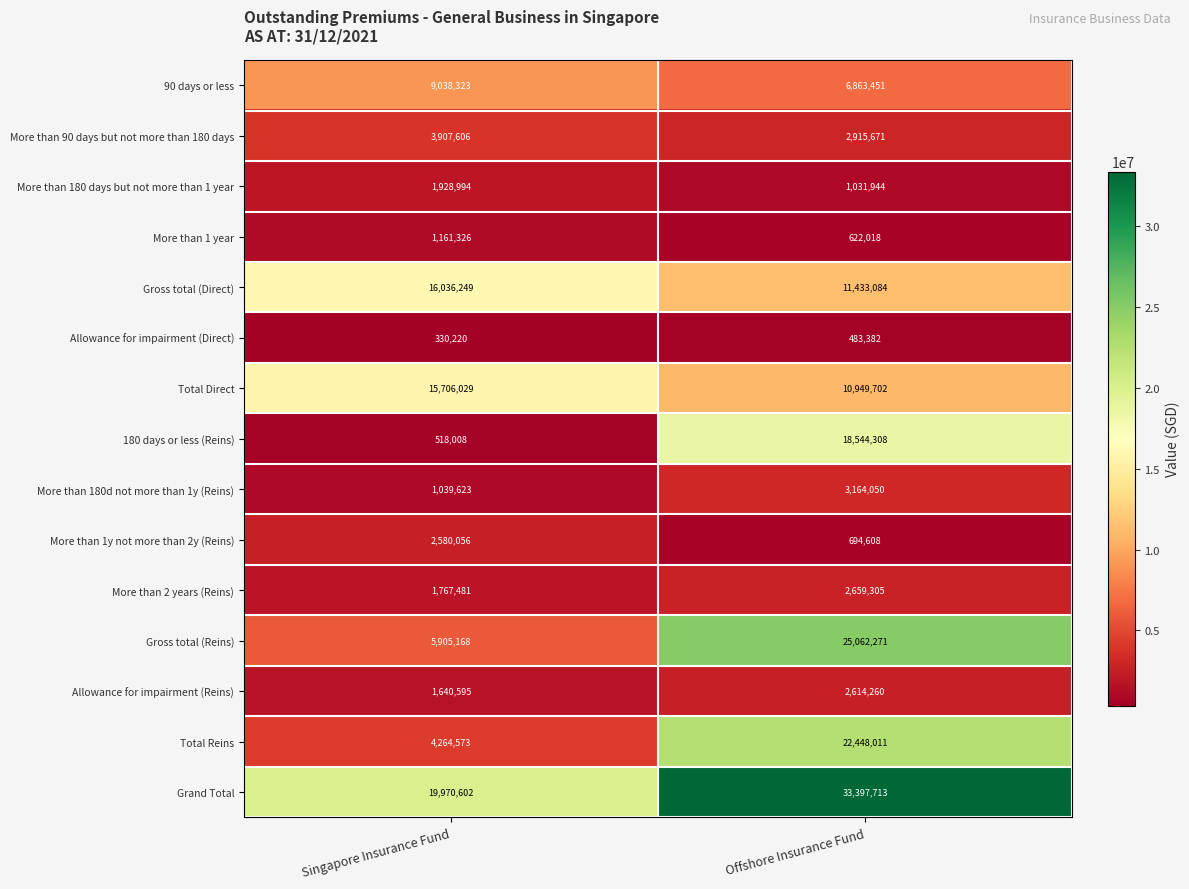

At which label is More than 90 days but not more than 180 days closest to 3411638?

Offshore Insurance Fund